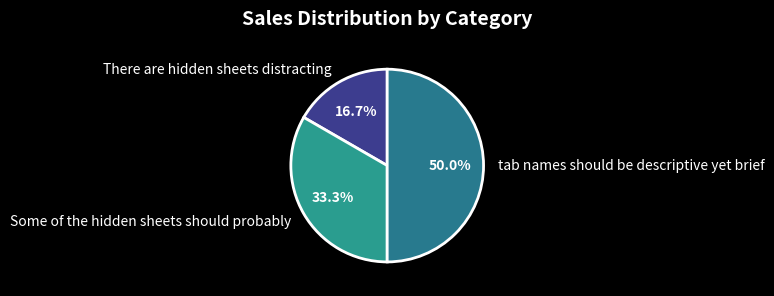

Rank the categories by value from highest to lowest.

tab names should be descriptive yet brief, Some of the hidden sheets should probably, There are hidden sheets distracting